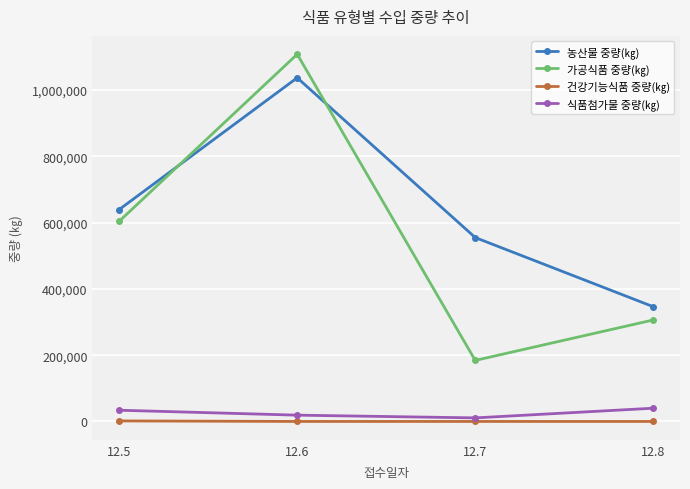

What is the minimum value for 가공식품 중량(㎏)?

184182